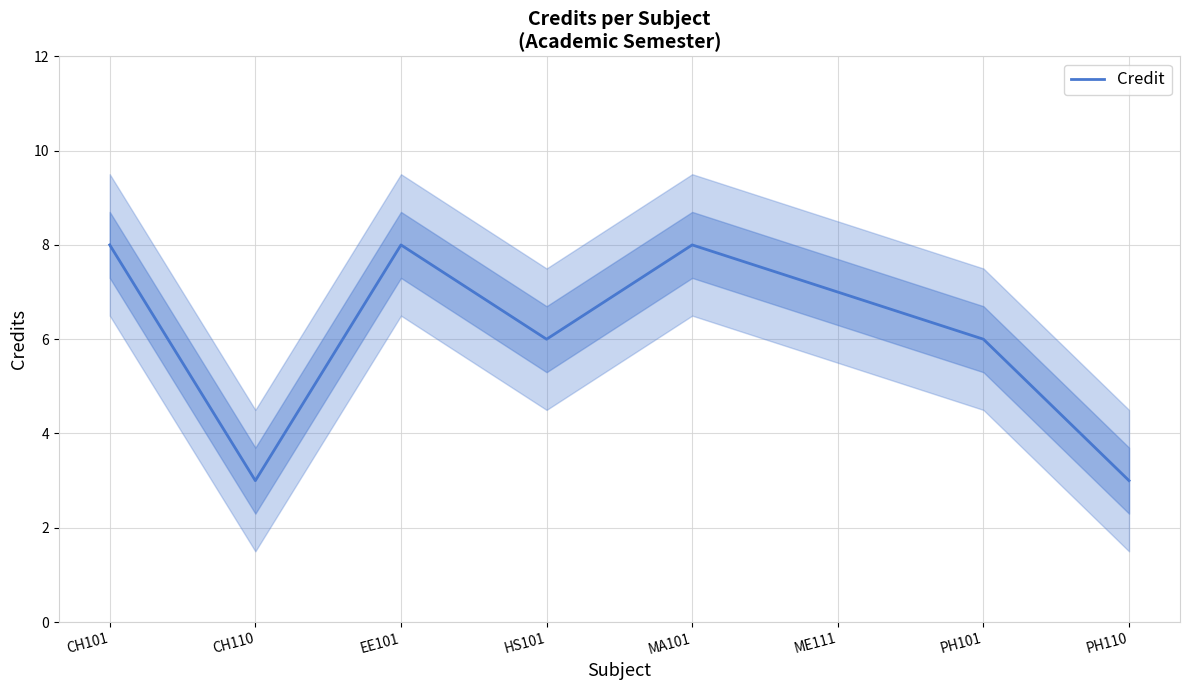

Where is the first local maximum?

EE101